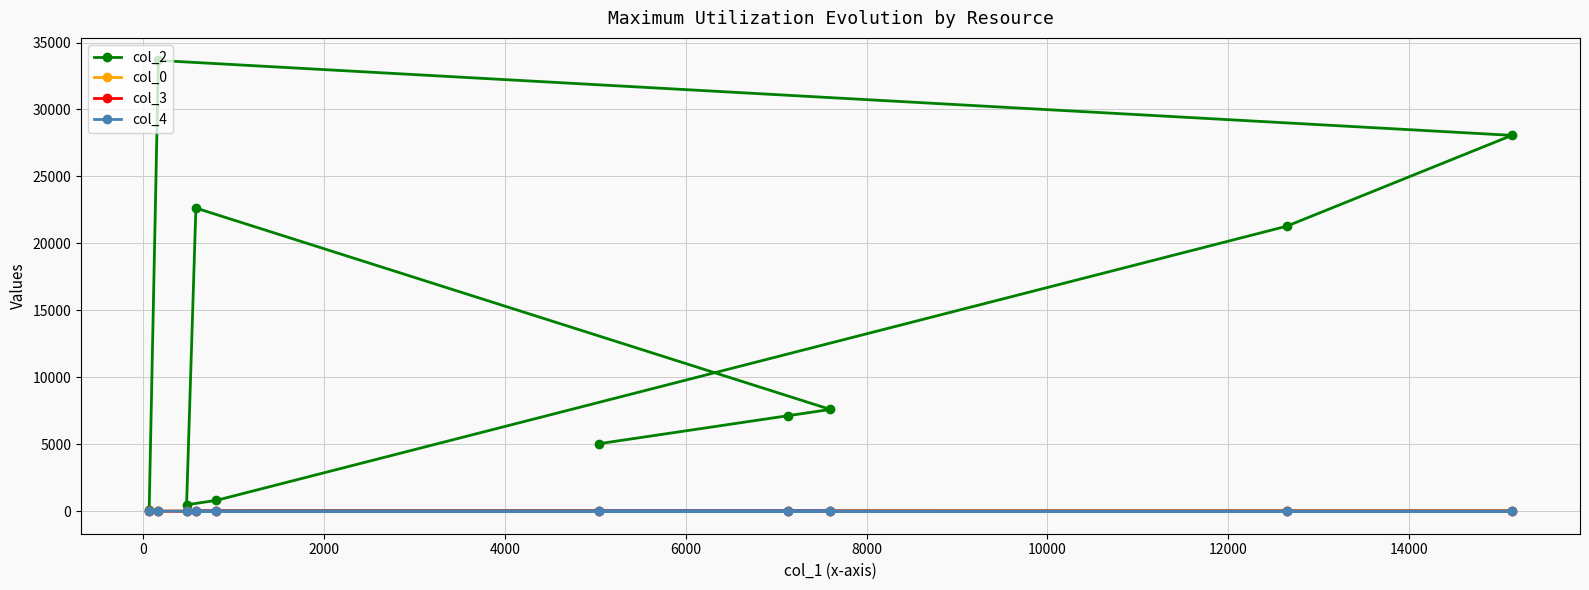

What is the value of the col_3 point at the 6th from the left?

0.0